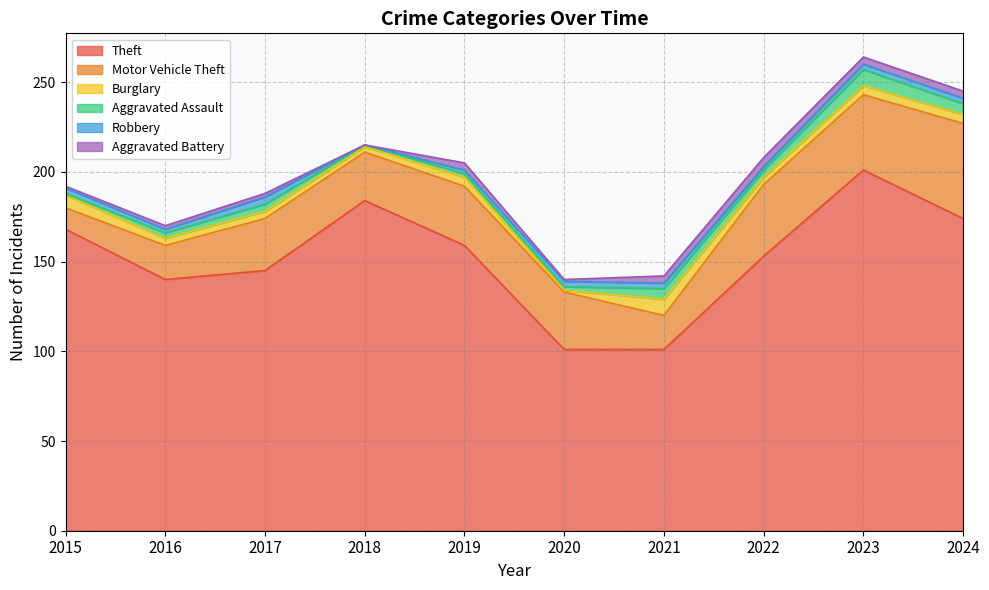

Which category has the highest value in the Motor Vehicle Theft series?

2024